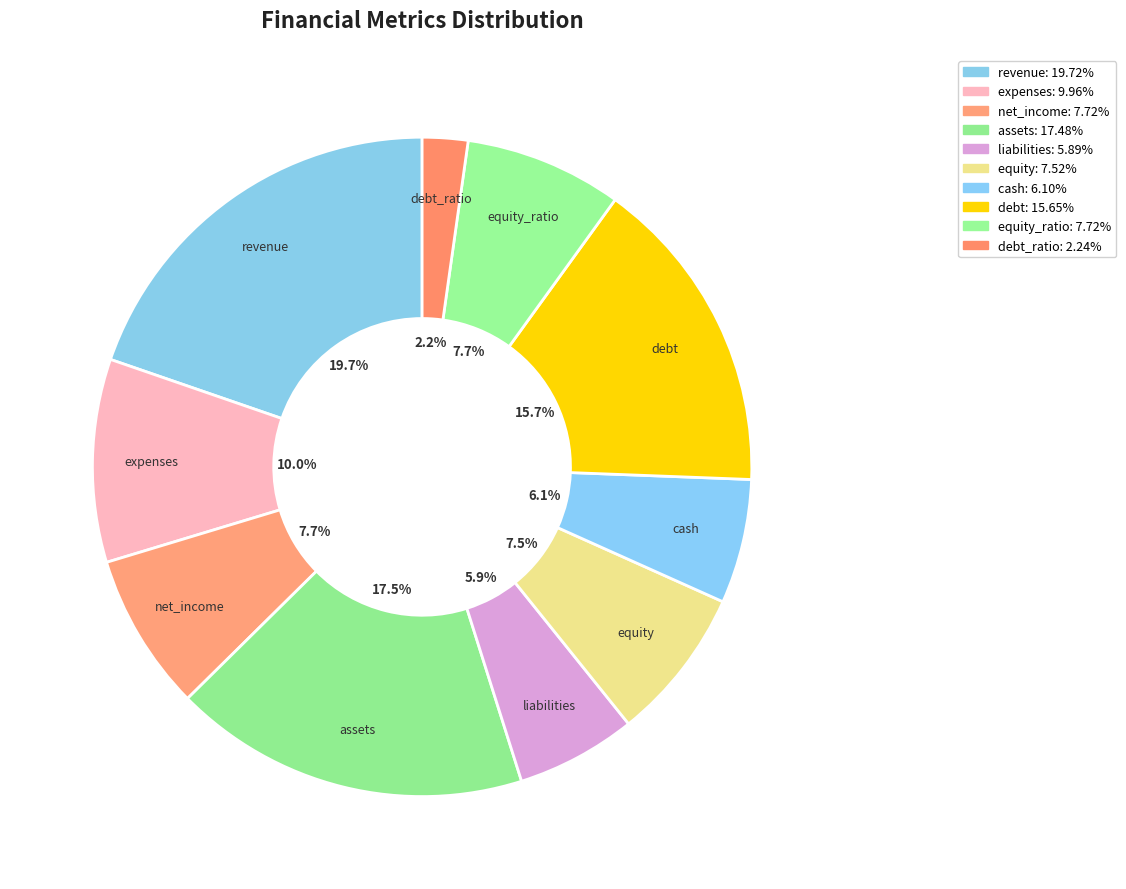

Which category has the smallest portion of the pie?

debt_ratio